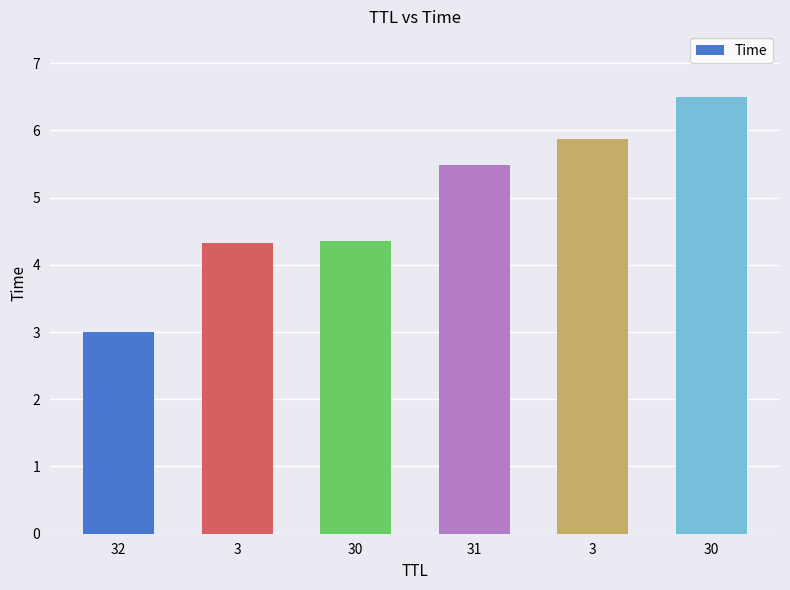

Are the bars horizontal?

No